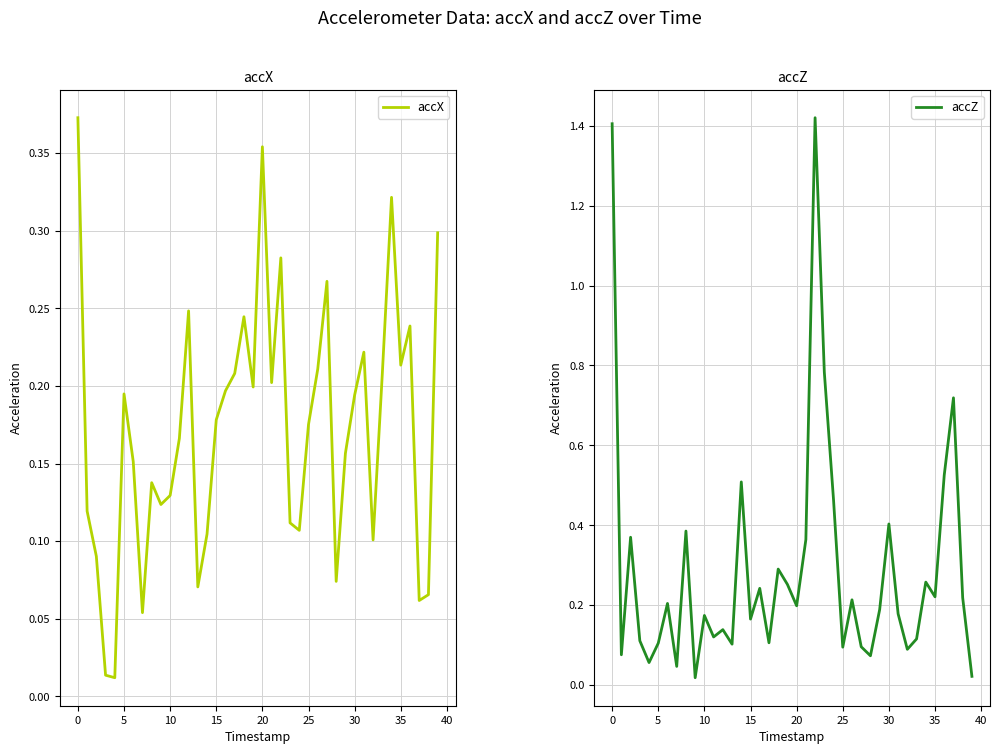

True or false: accZ has a value of 0.1 at 15.

False